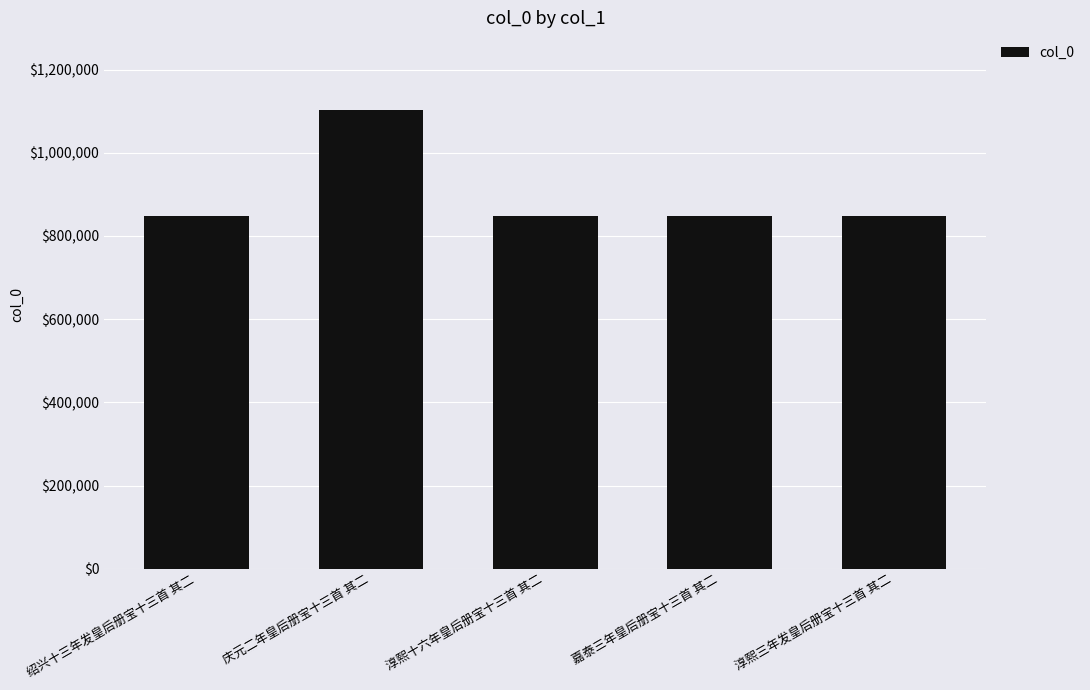

Between 绍兴十三年发皇后册宝十三首 其二 and 庆元二年皇后册宝十三首 其二, which is larger?

庆元二年皇后册宝十三首 其二